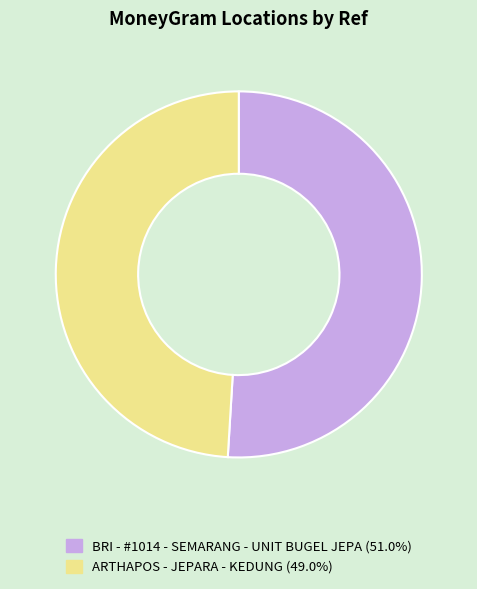

Do ARTHAPOS - JEPARA - KEDUNG (49.0%) and BRI - #1014 - SEMARANG - UNIT BUGEL JEPA (51.0%) together represent more than half of the pie?

Yes